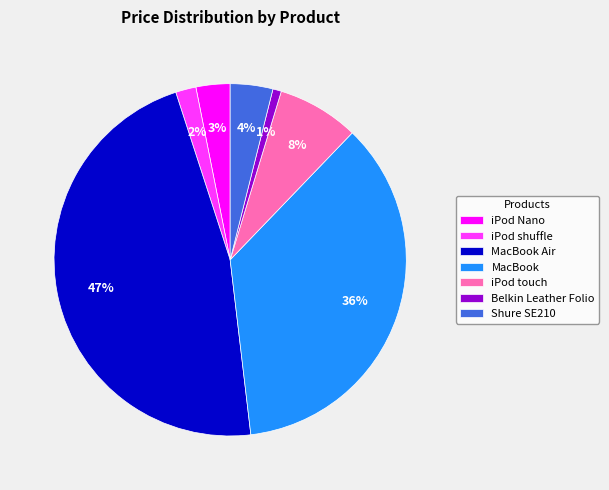

Is it true that Belkin Leather Folio is 1% of the pie?

True